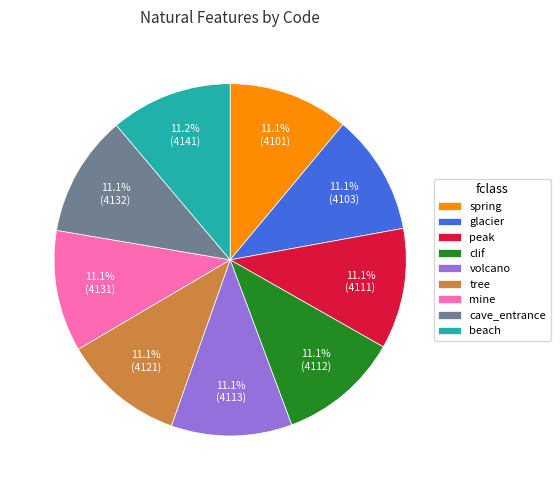

The cave_entrance slice represents 25% of the pie. True or false?

False